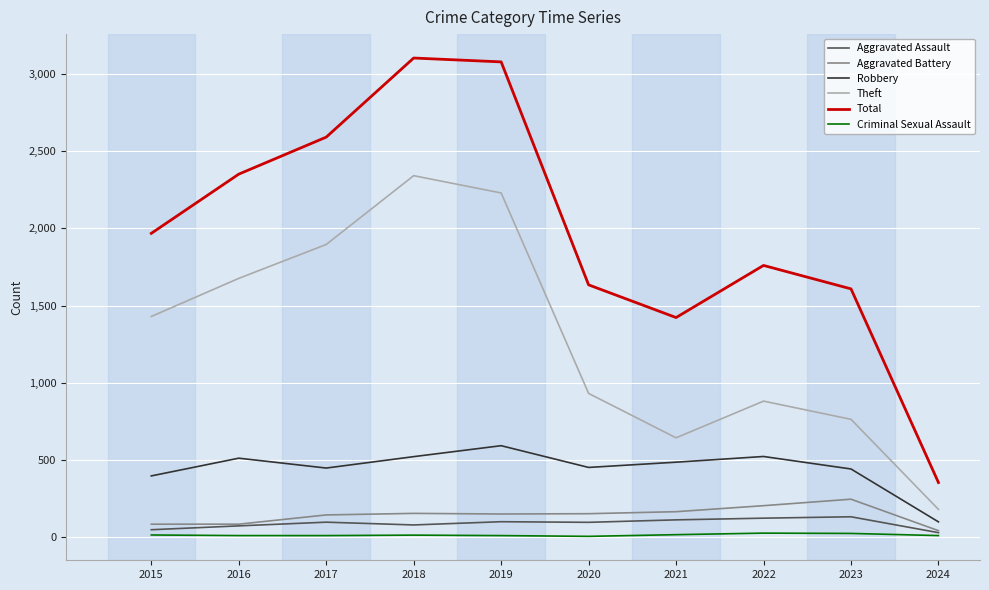

Is it true that Total equals 352 at 2024?

True